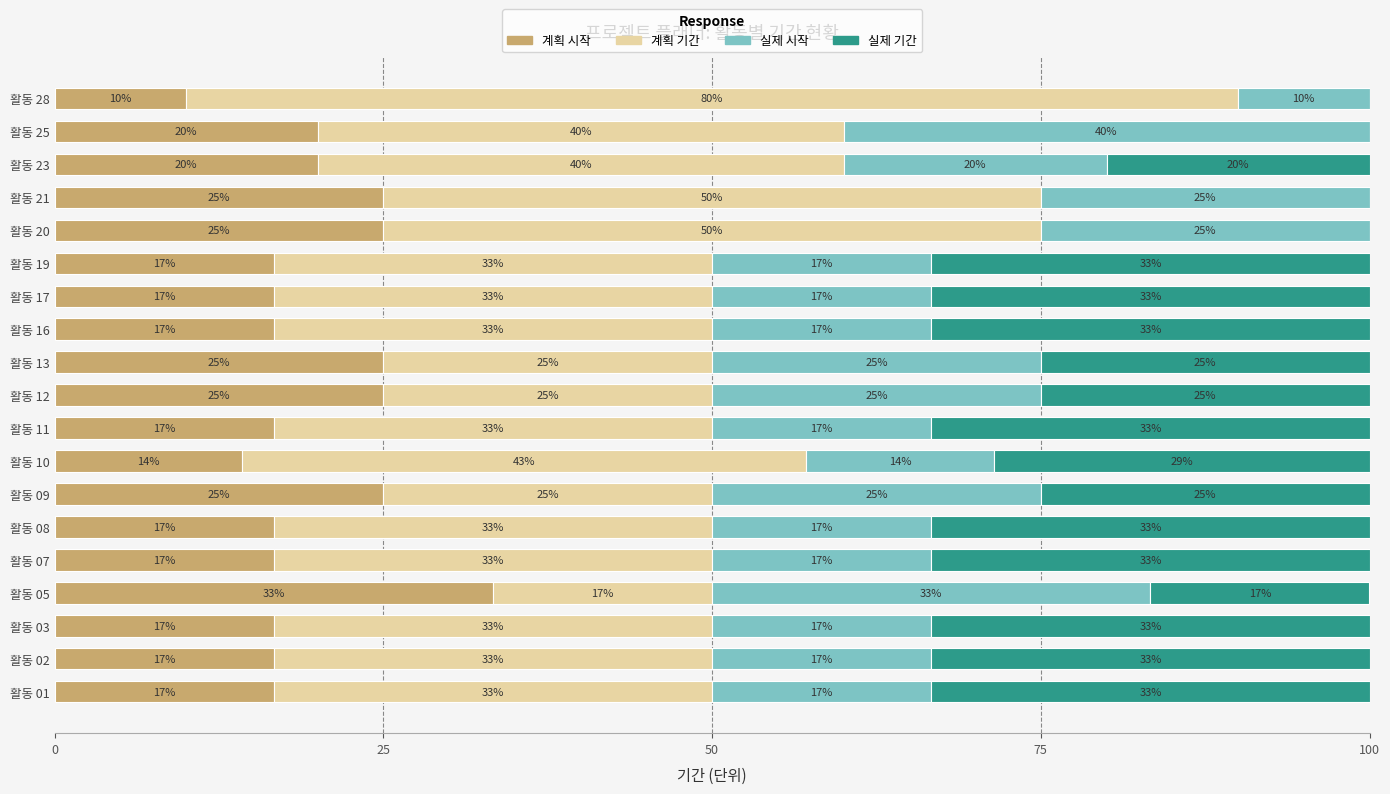

What are all the series names shown in the legend?

계획 시작, 계획 기간, 실제 시작, 실제 기간